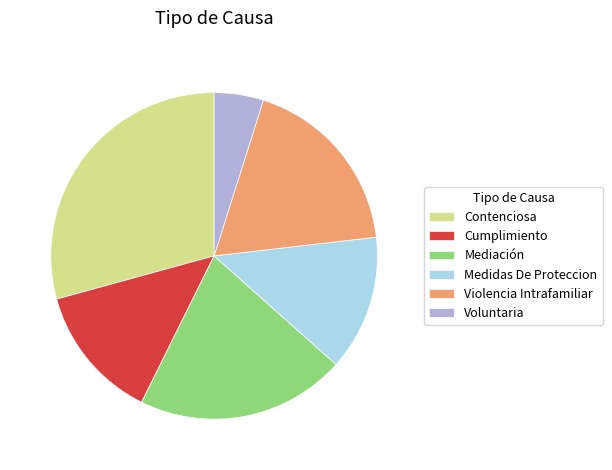

What is the largest slice in the pie chart?

Contenciosa